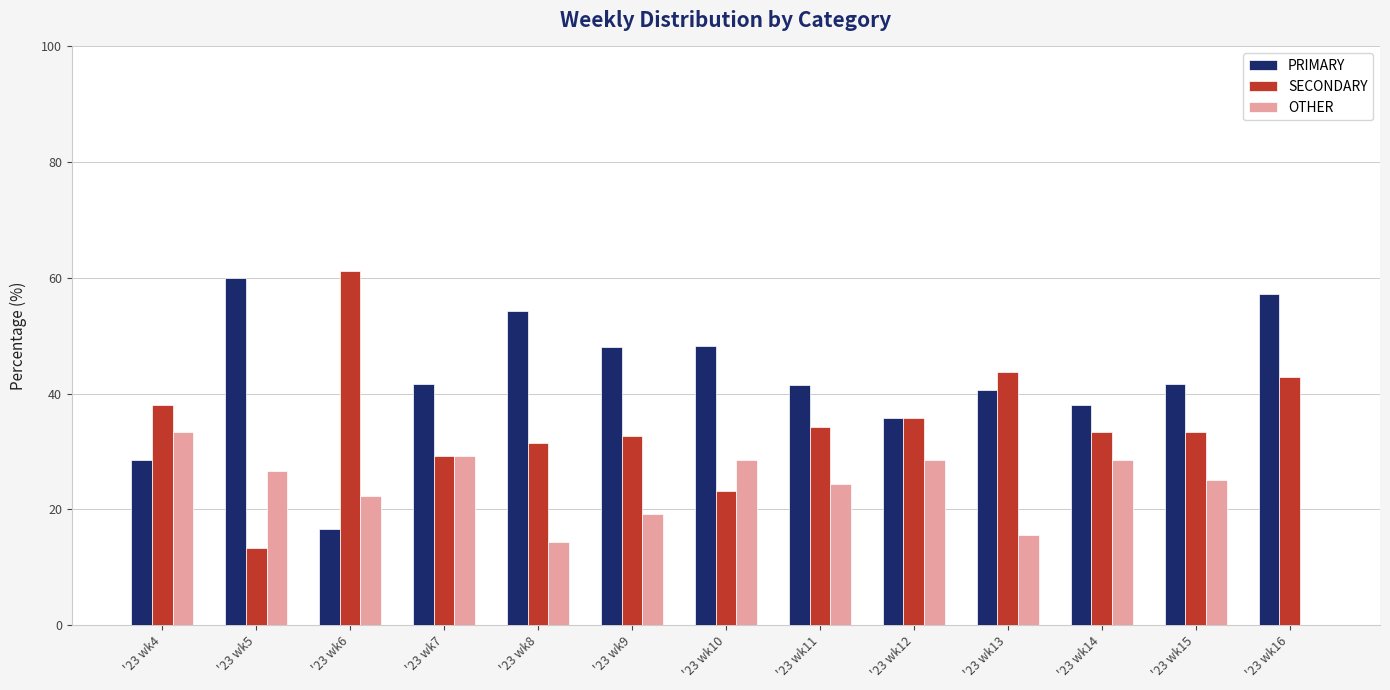

Are the bars grouped side by side (vs. stacked)?

Yes